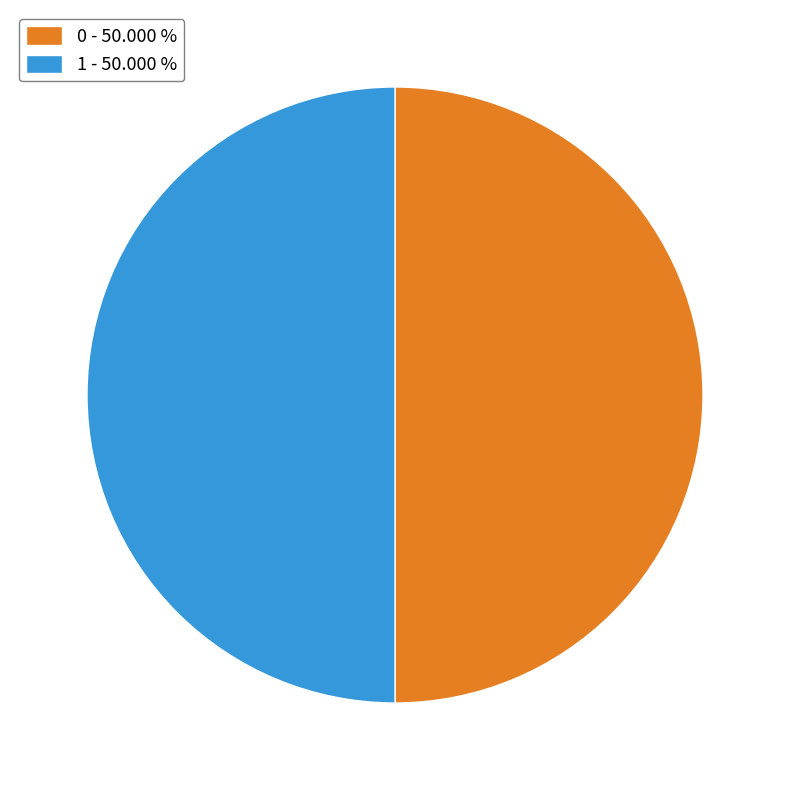

Do 0 - 50.000 % and 1 - 50.000 % together represent more than half of the pie?

Yes